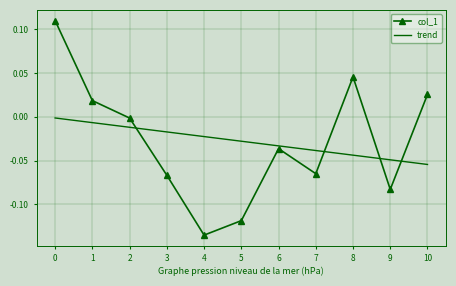

The trend series shows -0.1 at 7. True or false?

False